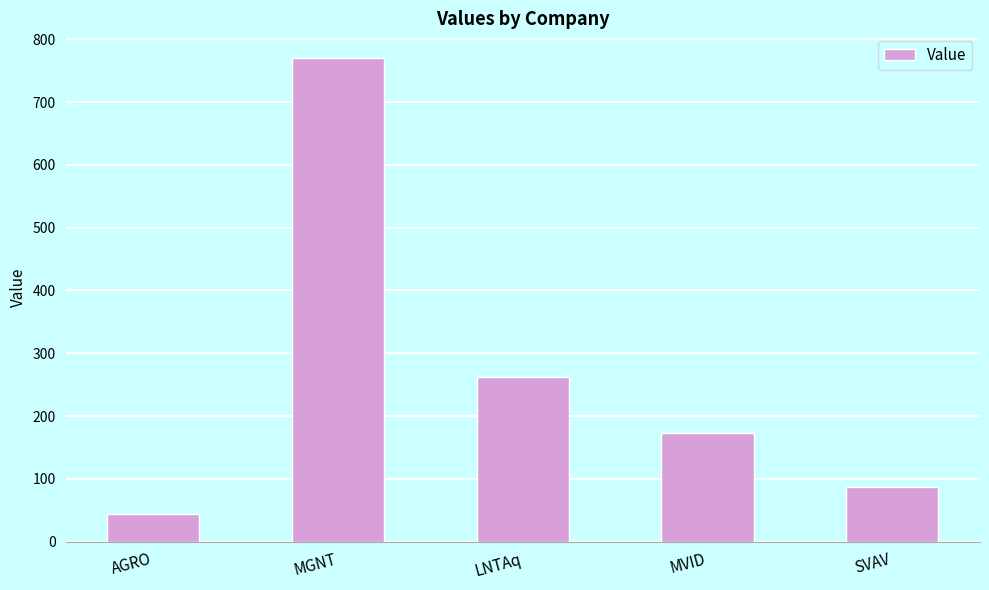

What is the label of the 1st bar from the left?

AGRO